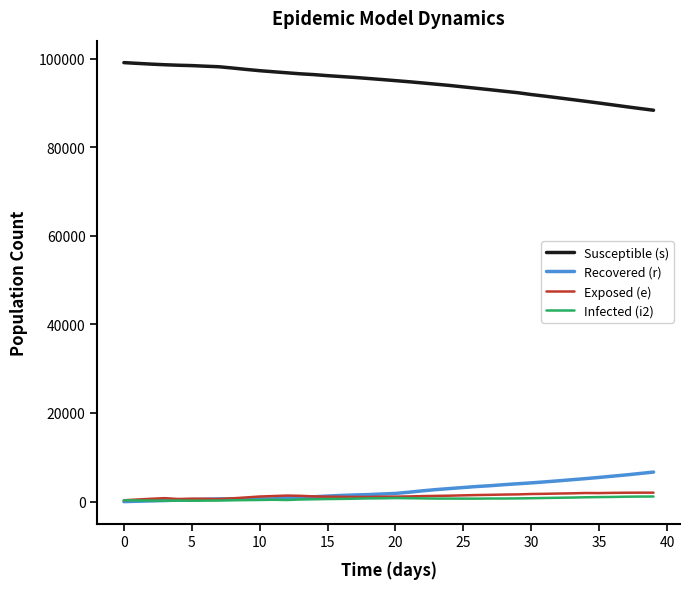

Which series has the largest total across all categories?

Susceptible (s)